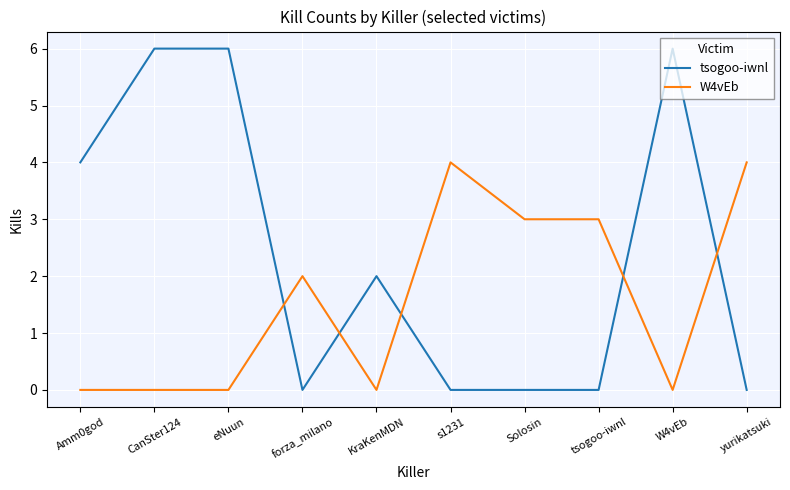

Is this an area chart (filled region under the line)?

No